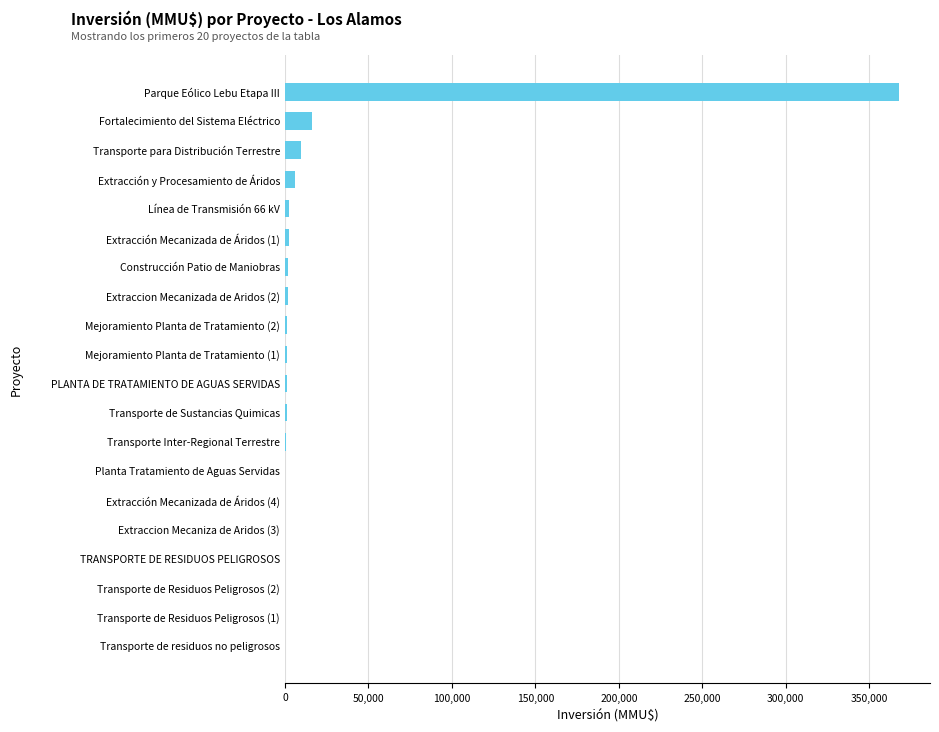

Which category has the highest value across all series?

Parque Eólico Lebu Etapa III